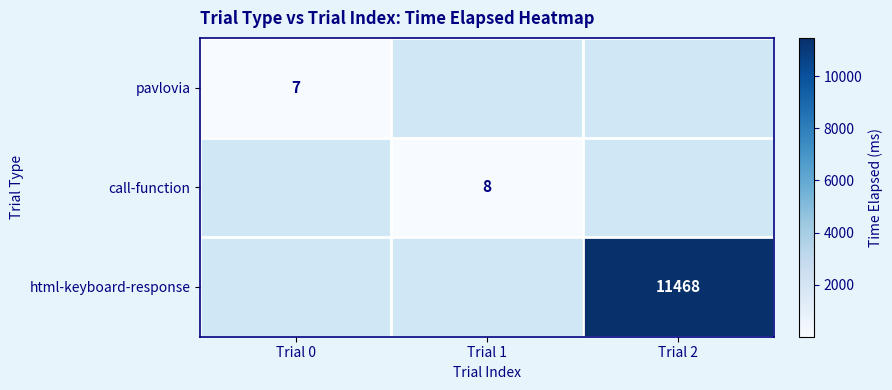

True or false: pavlovia has a value of 1.9 at Trial 0.

False